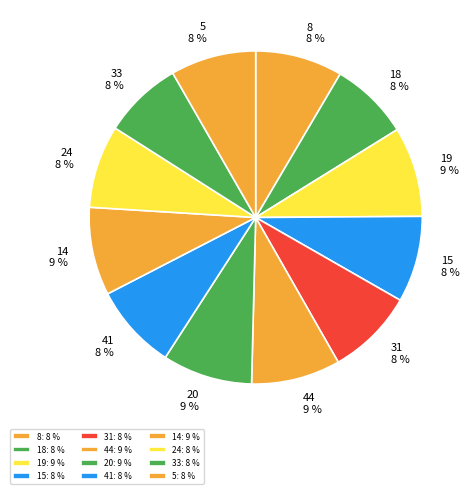

How many slices are in this pie chart?

12